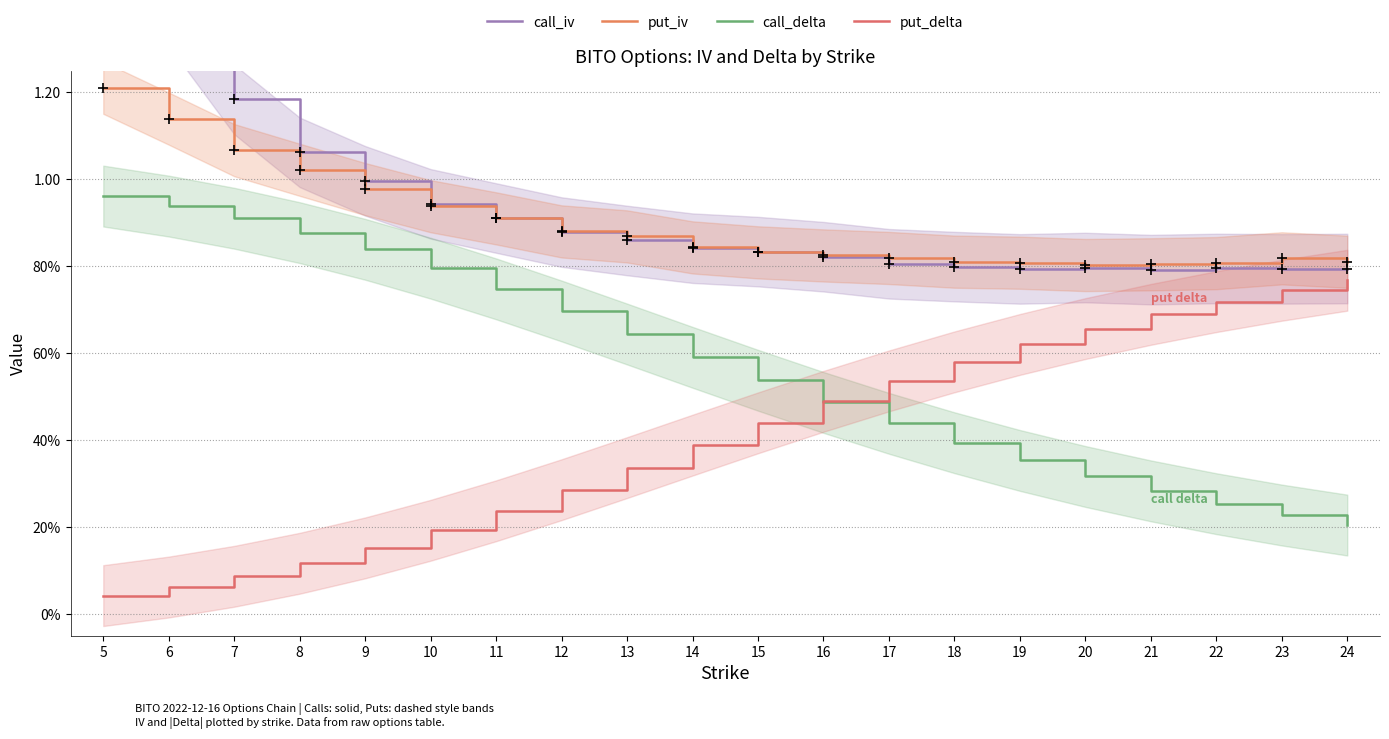

At how many categories does at least one series exceed 0?

20